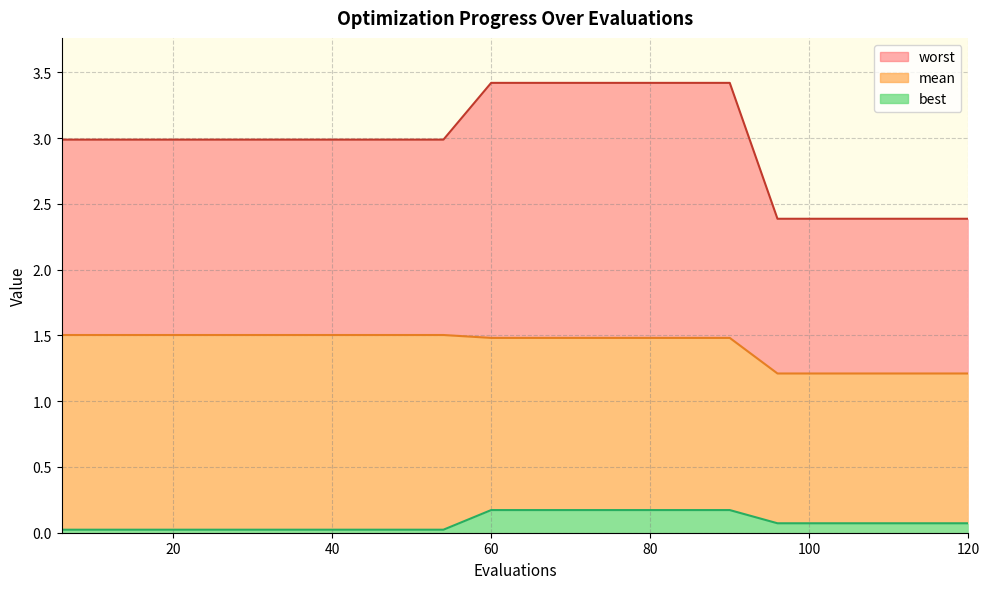

Which category has the highest value across all series?

60